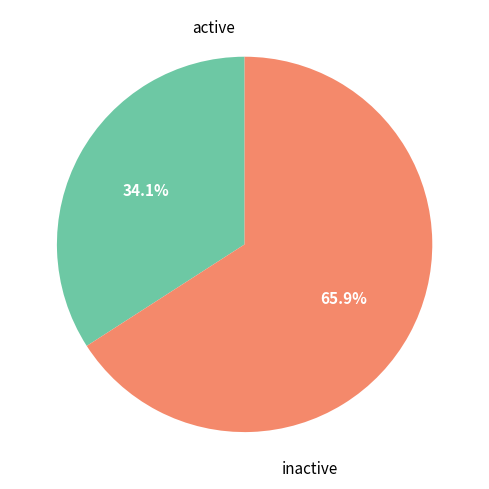

How many segments does this pie chart have?

2